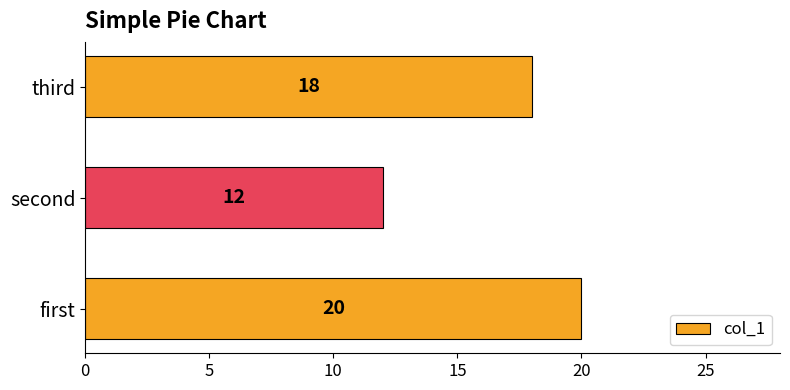

Are the bars grouped side by side (vs. stacked)?

No